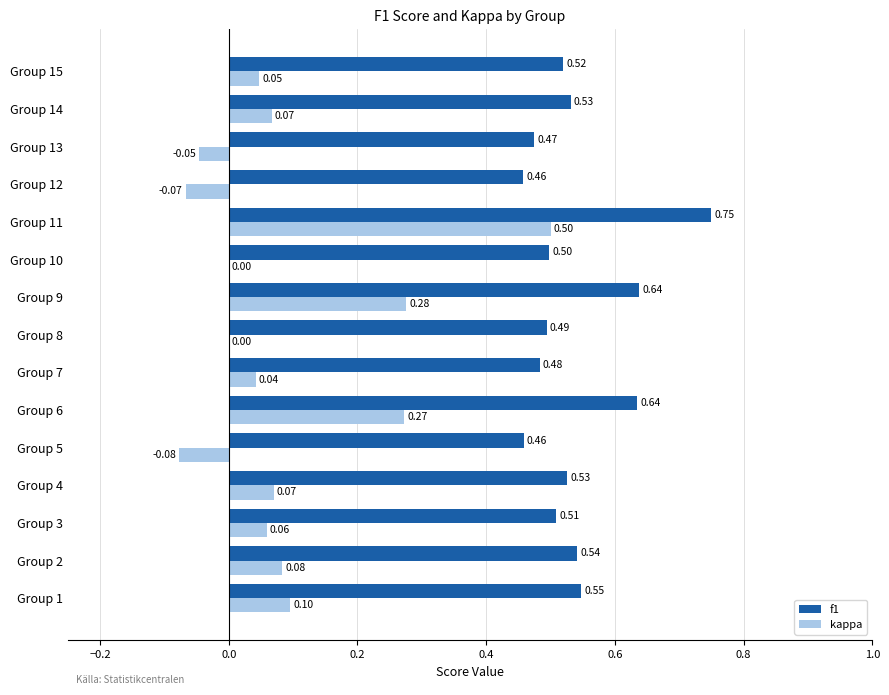

What is the sum of all f1 values?

8.1